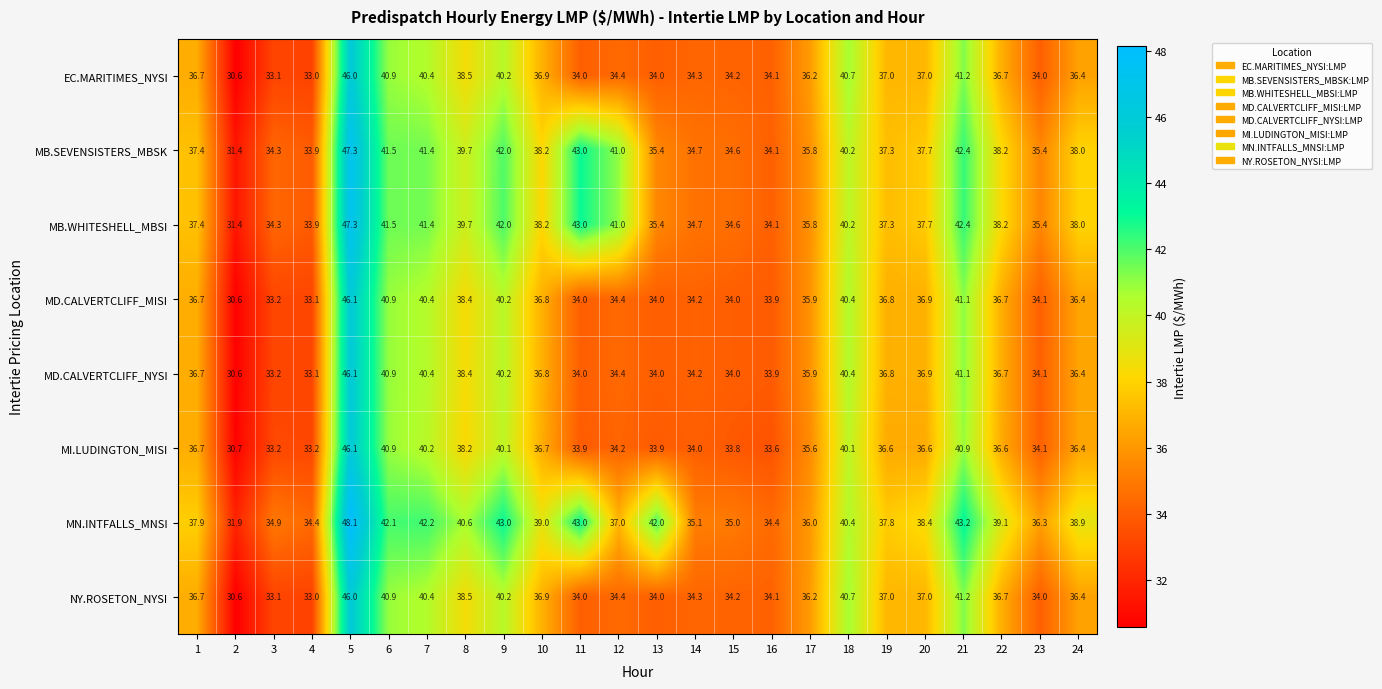

Which series has the largest range (max minus min)?

MN.INTFALLS_MNSI